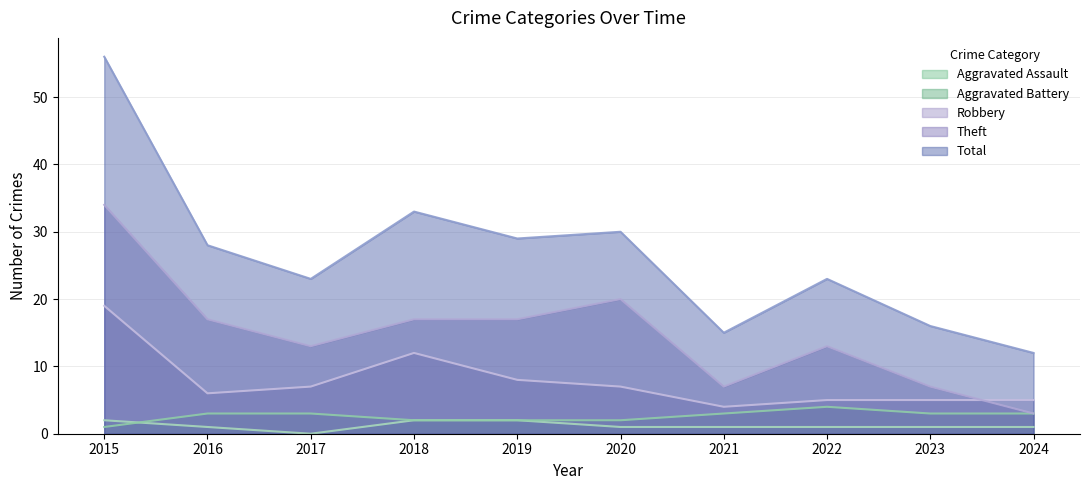

Reading right to left, extract all data points from this chart.

Aggravated Assault: 1	1	1	1	1	2	2	0	1	2
Aggravated Battery: 3	3	4	3	2	2	2	3	3	1
Robbery: 5	5	5	4	7	8	12	7	6	19
Theft: 3	7	13	7	20	17	17	13	17	34
Total: 12	16	23	15	30	29	33	23	28	56